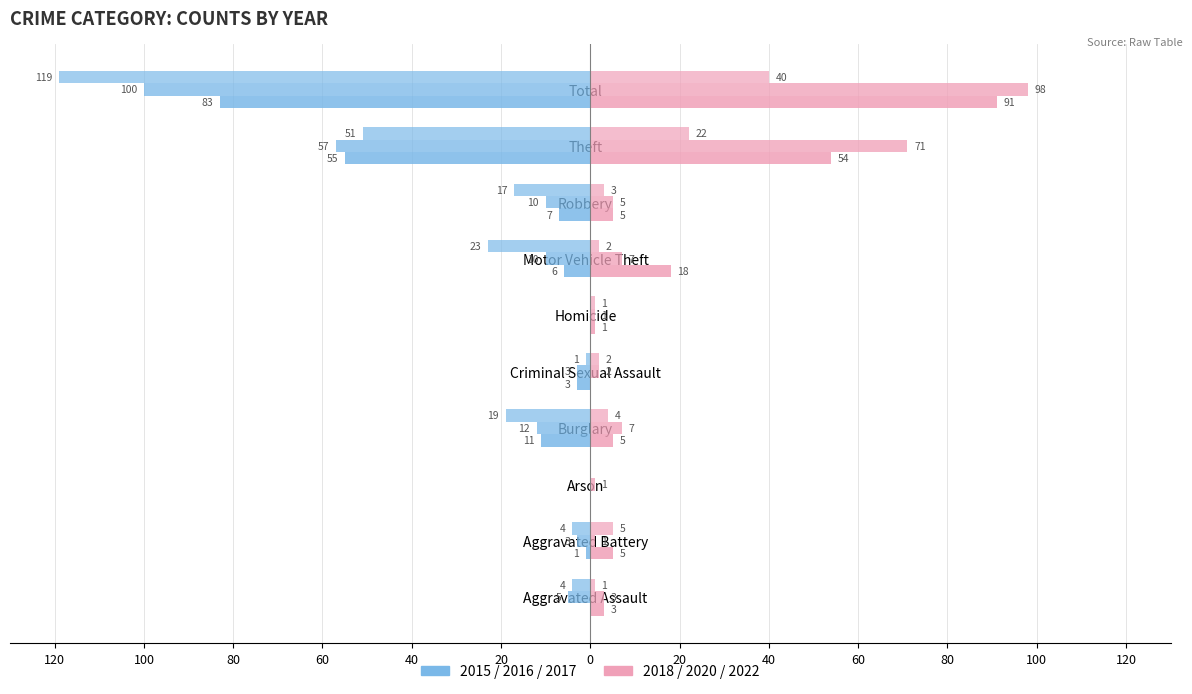

Reading left to right, extract all data points from this chart.

2020: Aggravated Assault=3	Aggravated Battery=1	Arson=1	Burglary=7	Criminal Sexual Assault=2	Homicide=1	Motor Vehicle Theft=7	Robbery=5	Theft=71	Total=98
2022: Aggravated Assault=1	Aggravated Battery=5	Arson=0	Burglary=4	Criminal Sexual Assault=2	Homicide=1	Motor Vehicle Theft=2	Robbery=3	Theft=22	Total=40
2017: Aggravated Assault=-4	Aggravated Battery=-4	Arson=0	Burglary=-19	Criminal Sexual Assault=-1	Homicide=0	Motor Vehicle Theft=-23	Robbery=-17	Theft=-51	Total=-119
2016: Aggravated Assault=-5	Aggravated Battery=-3	Arson=0	Burglary=-12	Criminal Sexual Assault=-3	Homicide=0	Motor Vehicle Theft=-10	Robbery=-10	Theft=-57	Total=-100
2018: Aggravated Assault=3	Aggravated Battery=5	Arson=0	Burglary=5	Criminal Sexual Assault=0	Homicide=1	Motor Vehicle Theft=18	Robbery=5	Theft=54	Total=91
2015: Aggravated Assault=0	Aggravated Battery=-1	Arson=0	Burglary=-11	Criminal Sexual Assault=-3	Homicide=0	Motor Vehicle Theft=-6	Robbery=-7	Theft=-55	Total=-83